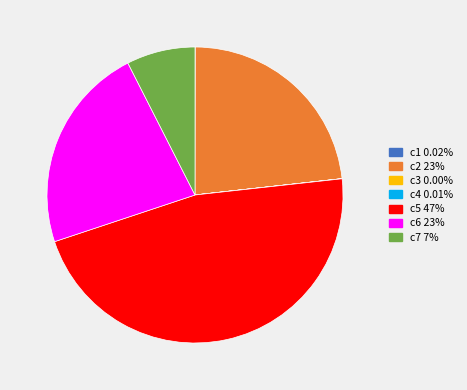

Which slice is the largest?

c5